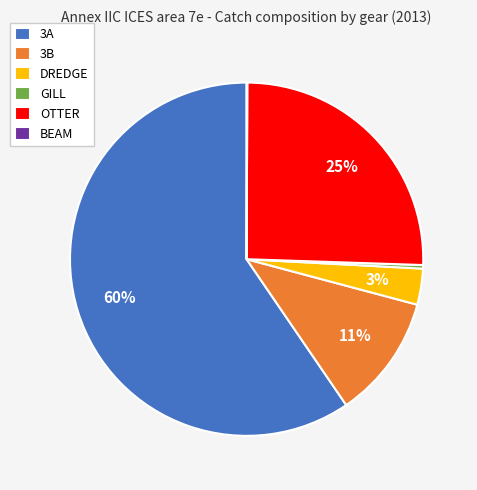

What is the largest slice in the pie chart?

3A